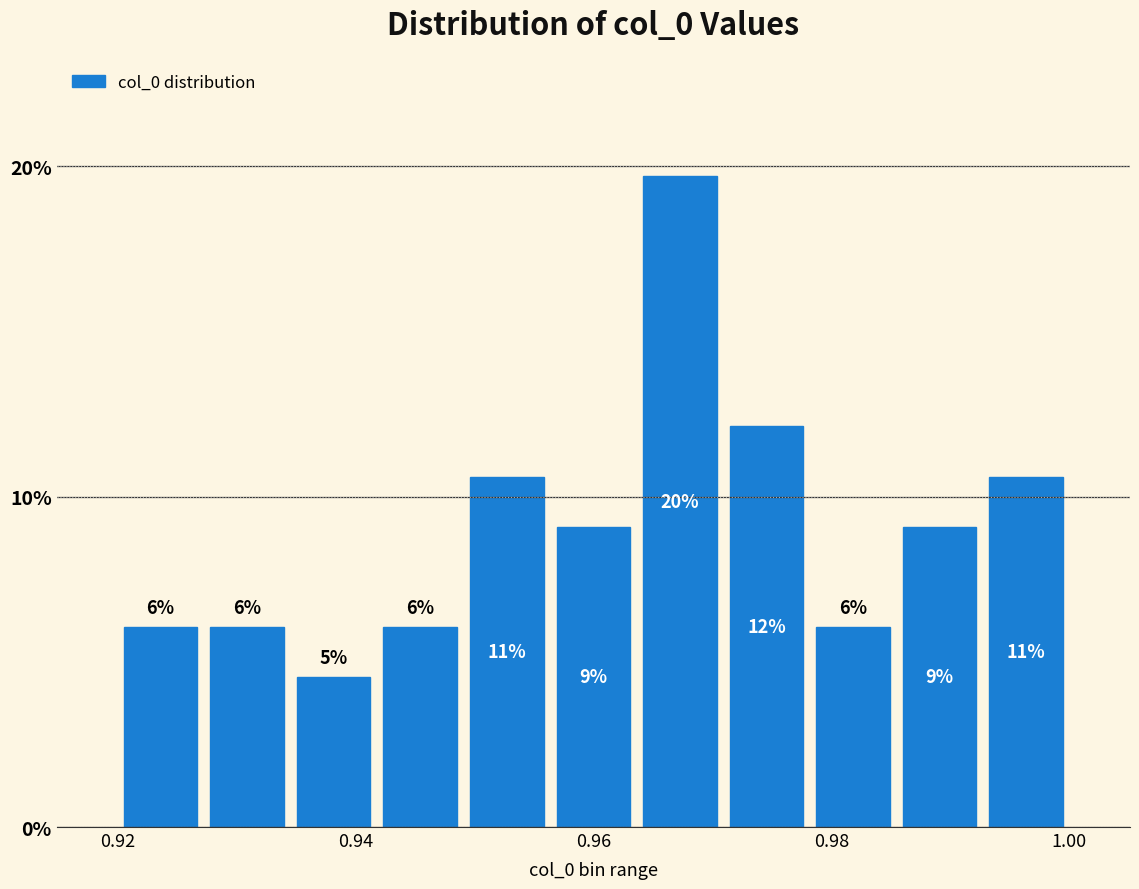

Around what value on the x-axis is the tallest bar? Give the approximate position of its centre, as read against the axis.

0.968